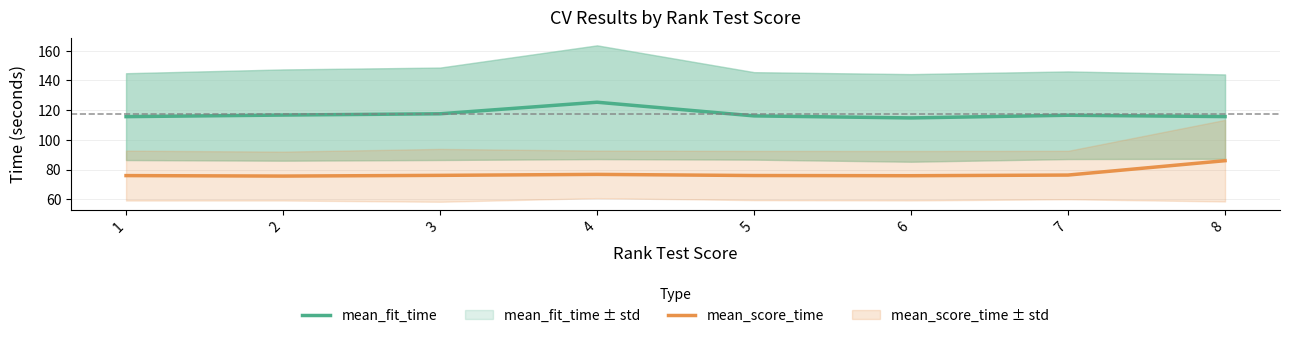

Reading right to left, list all the values displayed in this chart.

mean_fit_time: 8=115.7	7=116.6	6=114.8	5=116.2	4=125.4	3=117.6	2=116.7	1=115.7
mean_score_time: 8=86.0	7=76.3	6=75.9	5=76.0	4=76.8	3=76.1	2=75.6	1=76.0